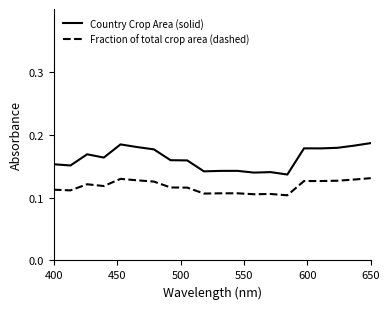

True or false: Country Crop Area (solid) and Fraction of total crop area (dashed) cross at least once.

False